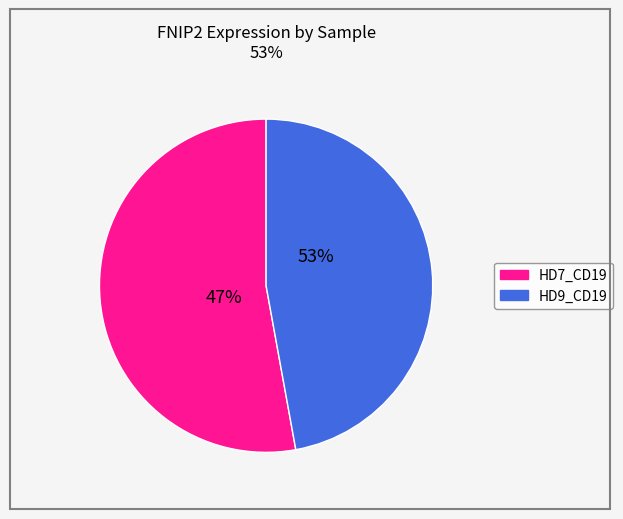

To the nearest percent, what is the average slice percentage?

50%